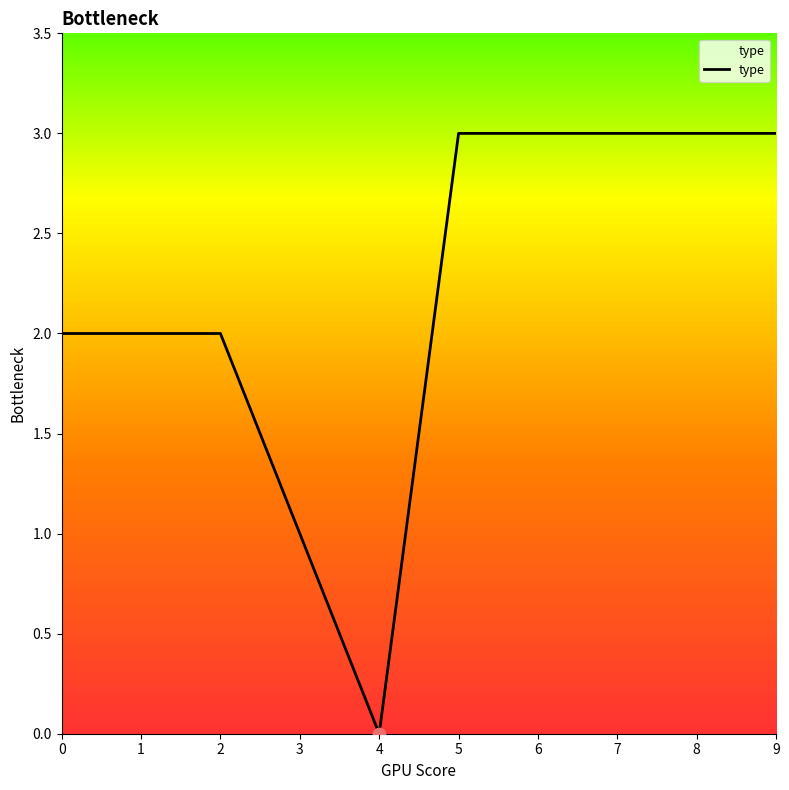

Approximately how many times larger is the value at 0 compared to 7?

0.7